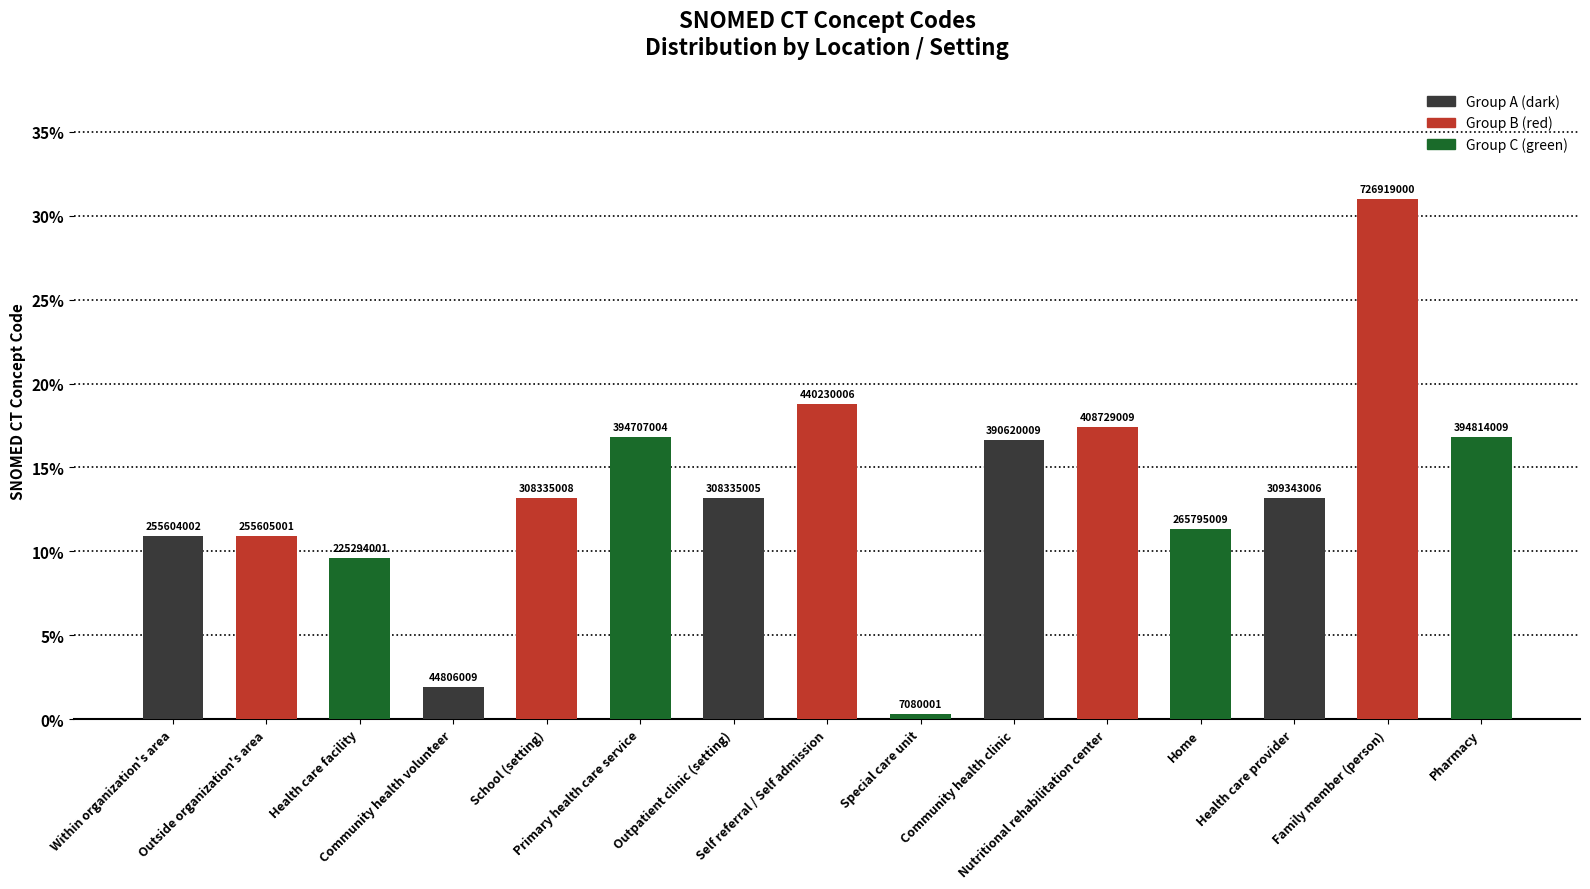

How many bars are there in total?

15